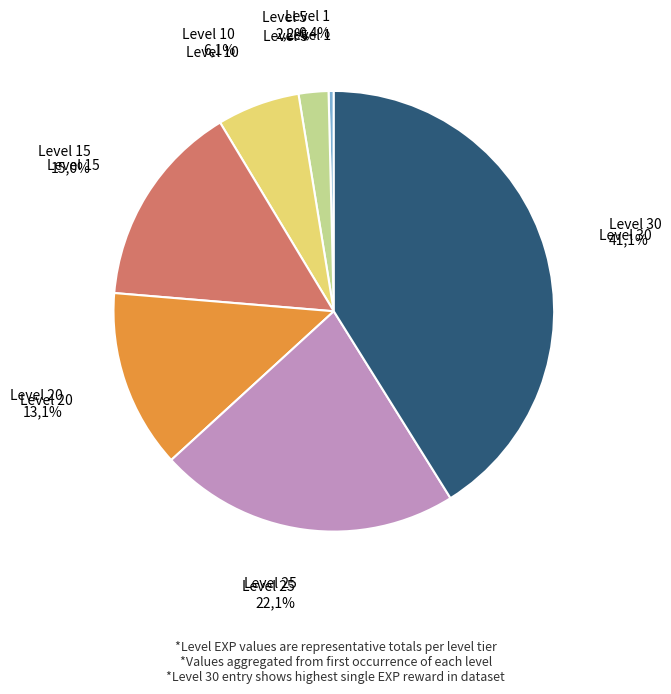

How many segments does this pie chart have?

7